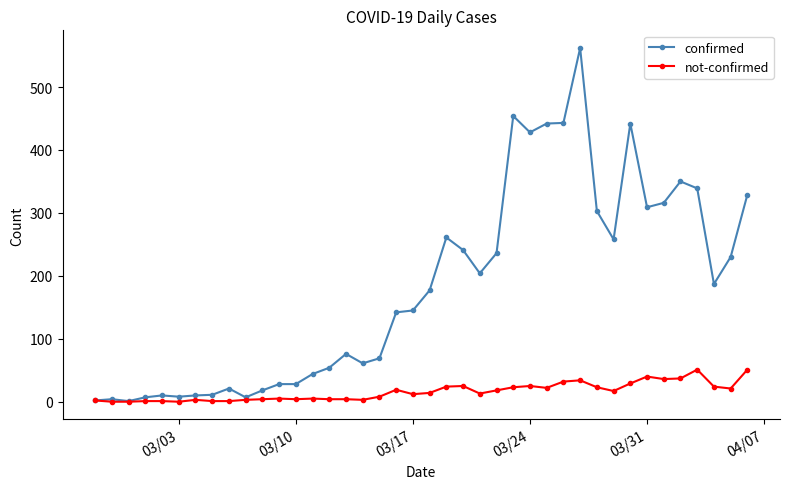

True or false: not-confirmed has more than 1 interior local peaks.

True